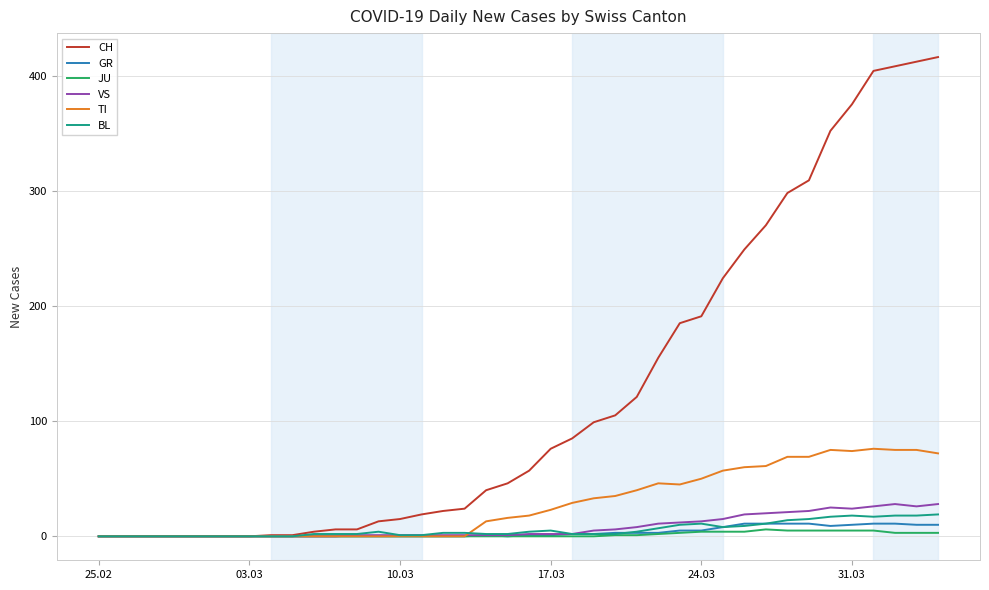

What is the maximum value shown in the chart?

416